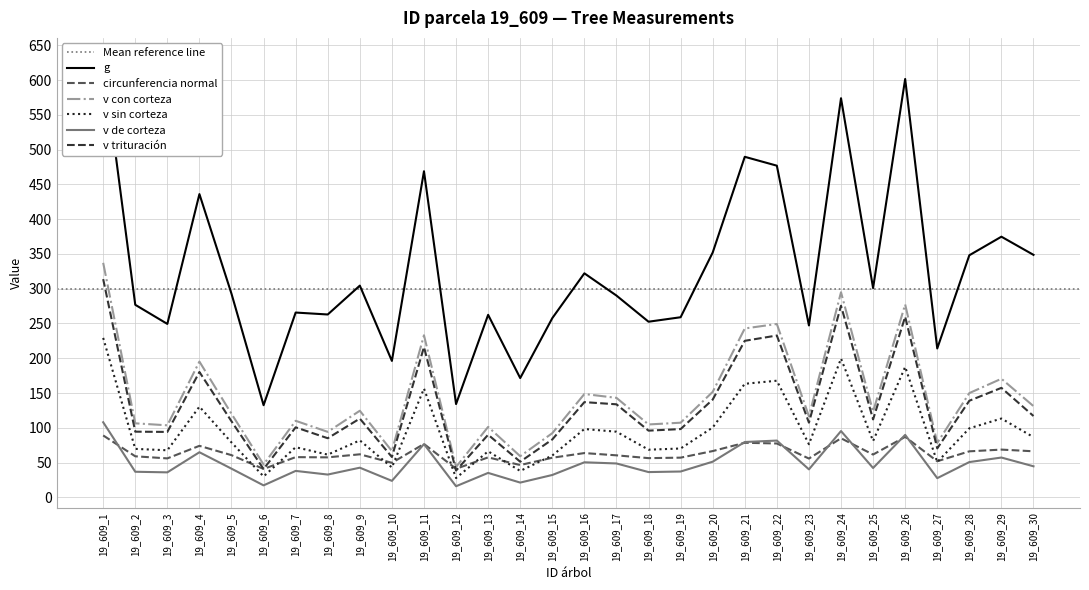

Does the chart display data point markers on the line(s)?

No